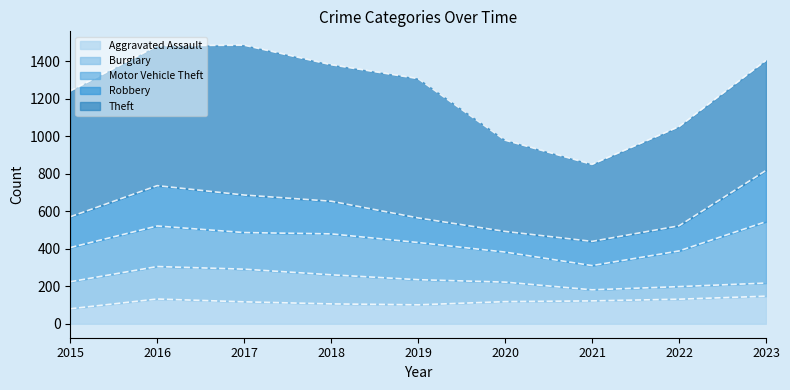

Does the chart display data point markers on the line(s)?

No